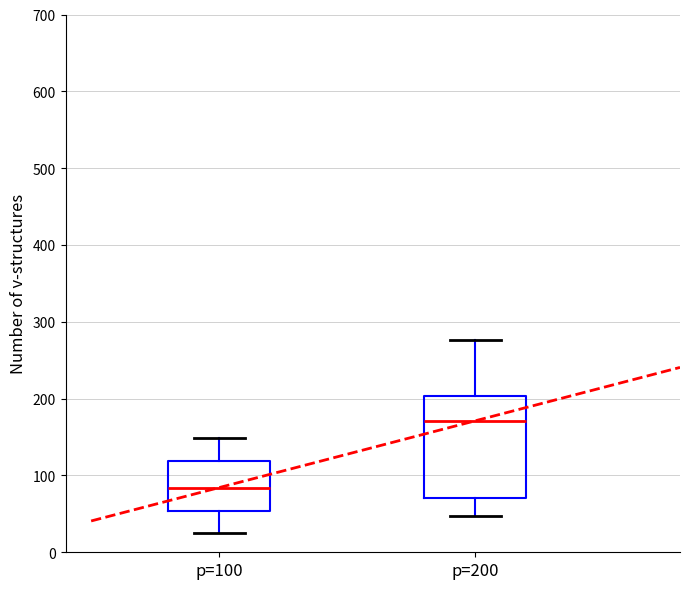

Where does the median line of the box for p=100 sit on the y-axis? The values are not printed on the chart, so give them approximately, as read against the axis.

80